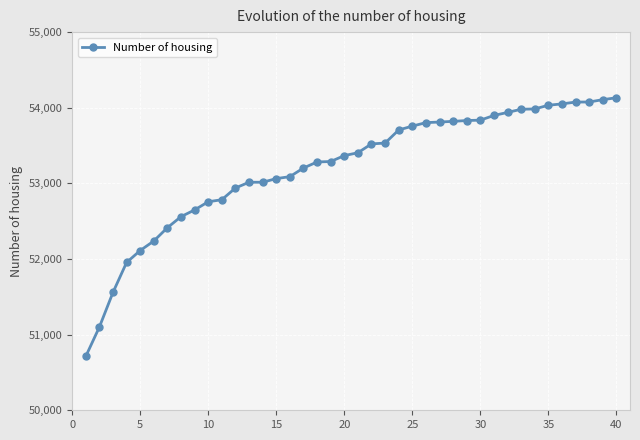

What is the greatest value displayed?

54132